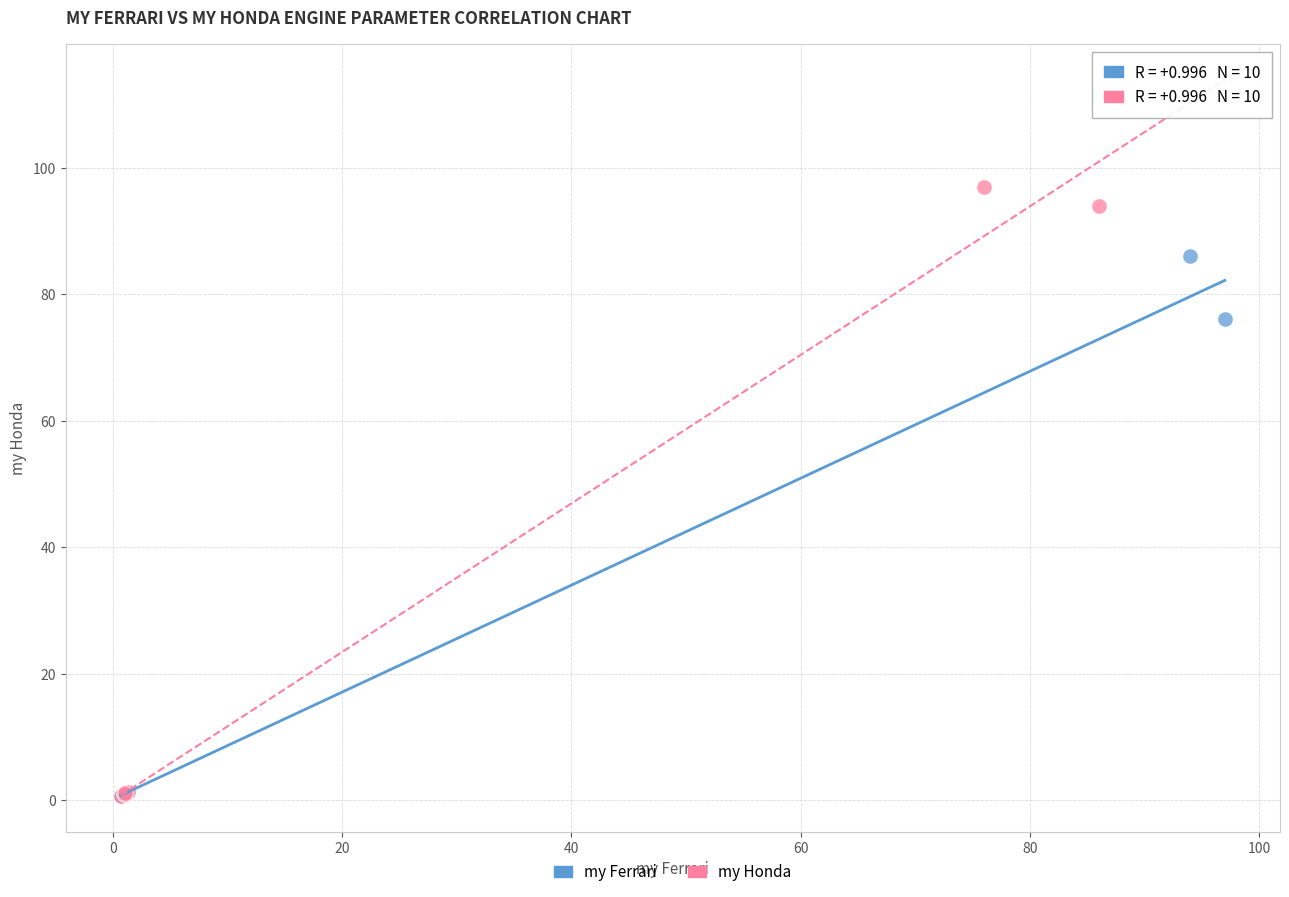

Which series reaches the maximum Y coordinate?

my Honda